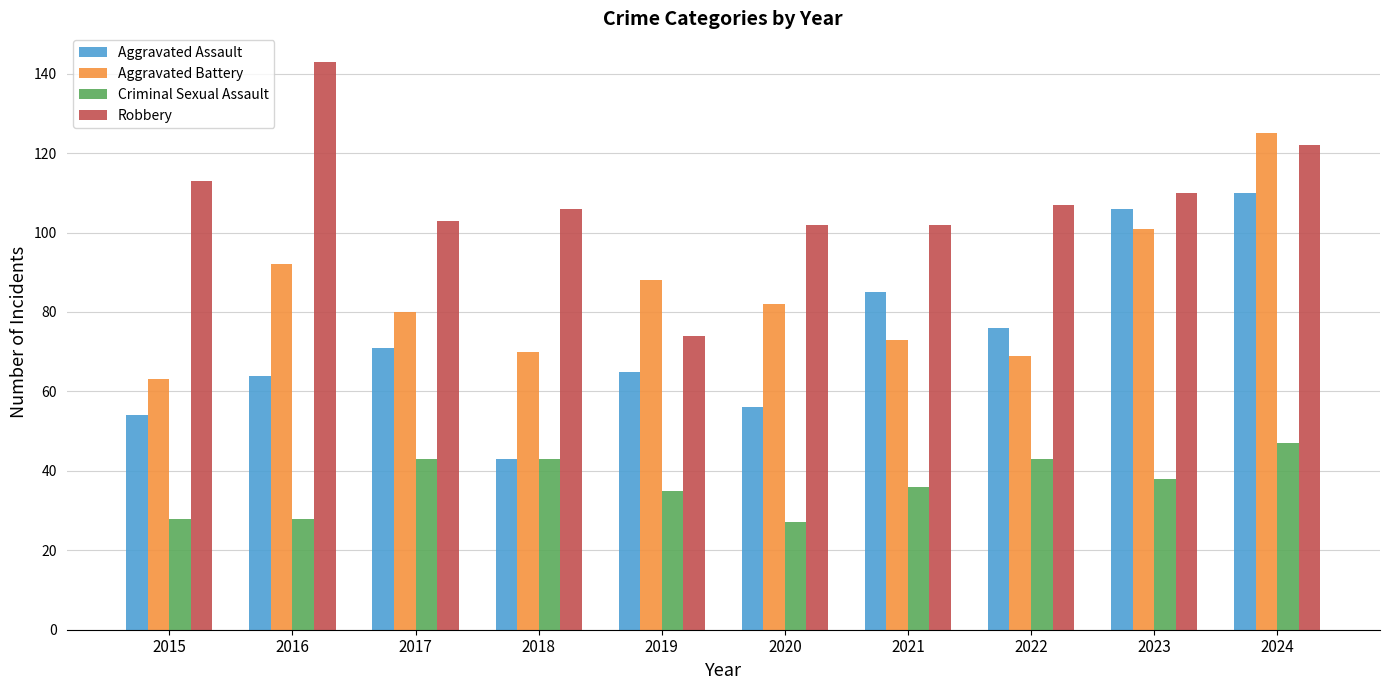

Reading left to right, extract all data points from this chart.

Aggravated Assault: 2015=54	2016=64	2017=71	2018=43	2019=65	2020=56	2021=85	2022=76	2023=106	2024=110
Aggravated Battery: 2015=63	2016=92	2017=80	2018=70	2019=88	2020=82	2021=73	2022=69	2023=101	2024=125
Criminal Sexual Assault: 2015=28	2016=28	2017=43	2018=43	2019=35	2020=27	2021=36	2022=43	2023=38	2024=47
Robbery: 2015=113	2016=143	2017=103	2018=106	2019=74	2020=102	2021=102	2022=107	2023=110	2024=122